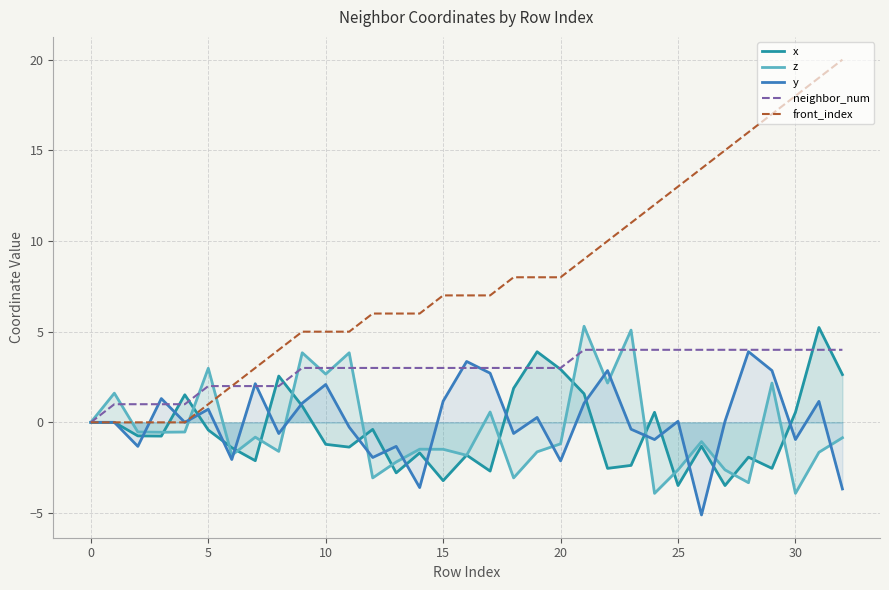

What is the difference between the highest and lowest values at 10?

6.2